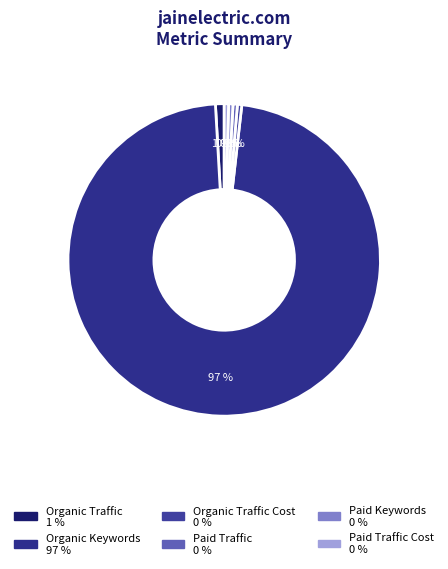

Does any single category account for the majority?

Yes